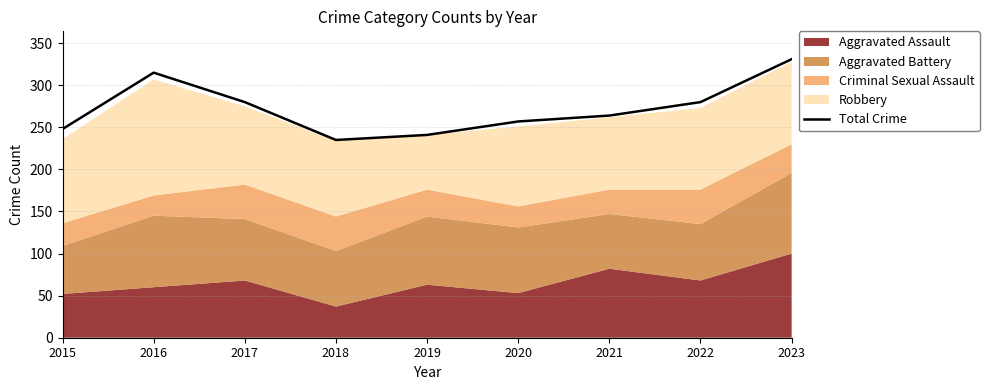

What is the value of the 1st point from the left?

248